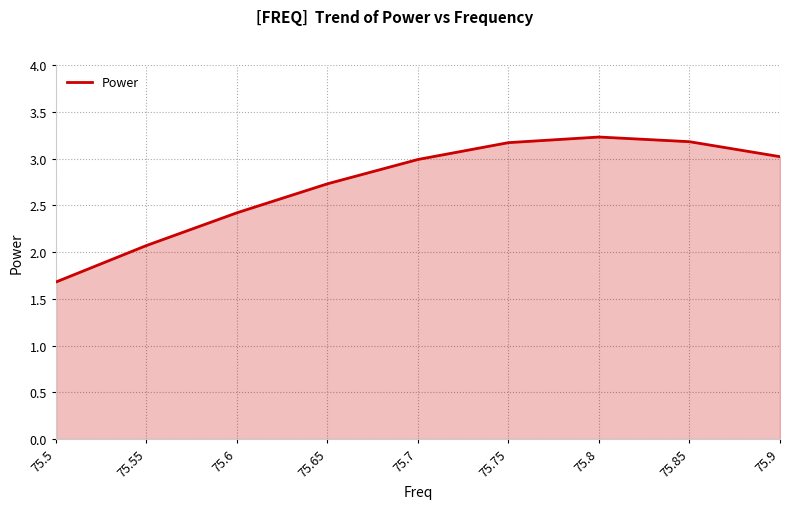

Which label corresponds to the largest value in the chart?

75.8